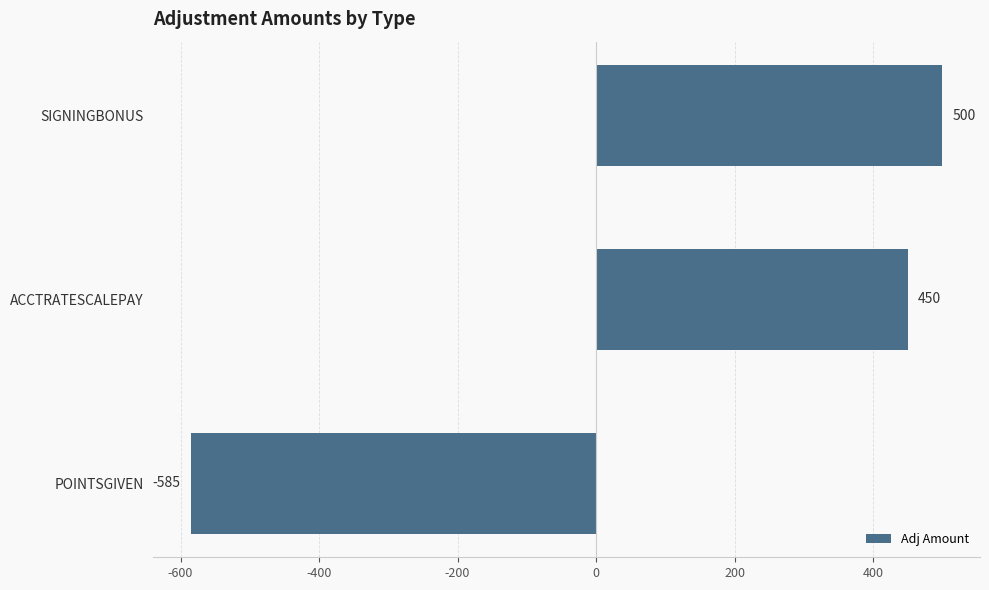

At which label is the value closest to -42?

ACCTRATESCALEPAY